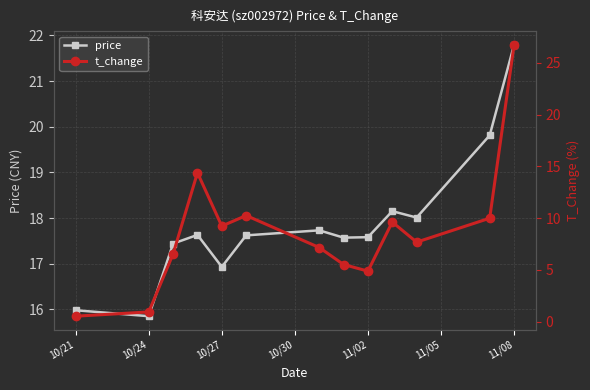

How many intersections are there between t_change and price?

1